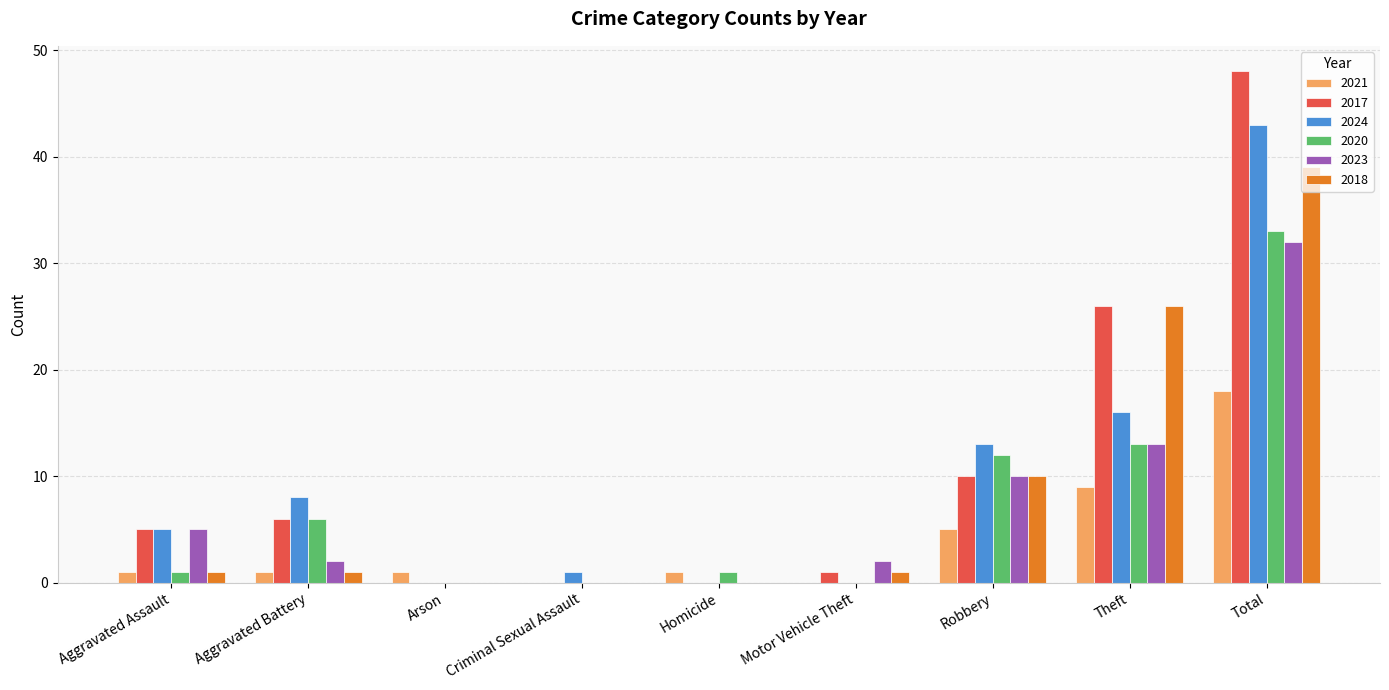

At which category is the sum across all series the highest?

Total